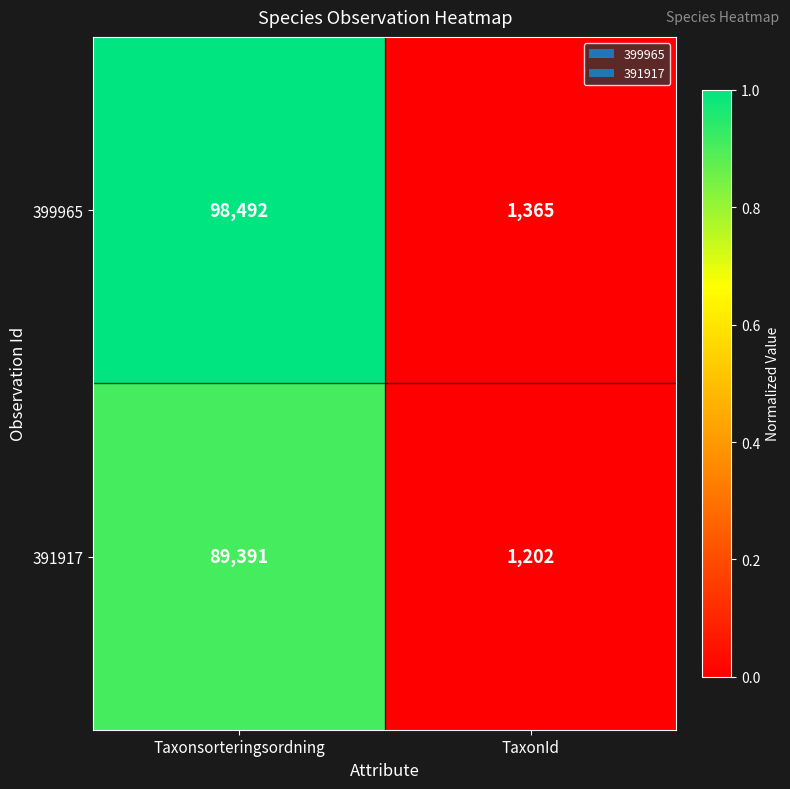

What is the approximate value of 399965 at Taxonsorteringsordning?

98492